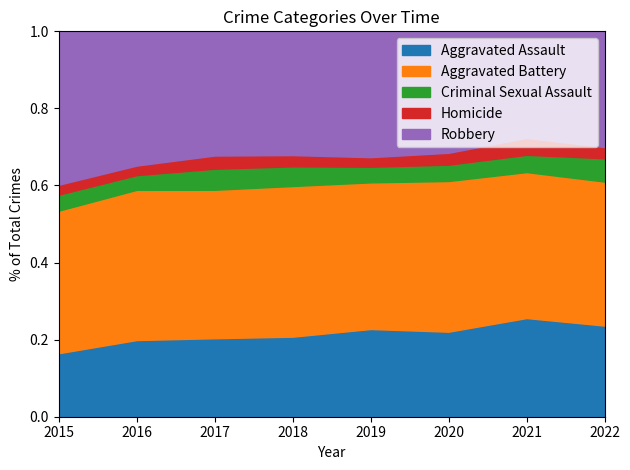

True or false: Aggravated Battery and Aggravated Assault intersect in this chart.

False